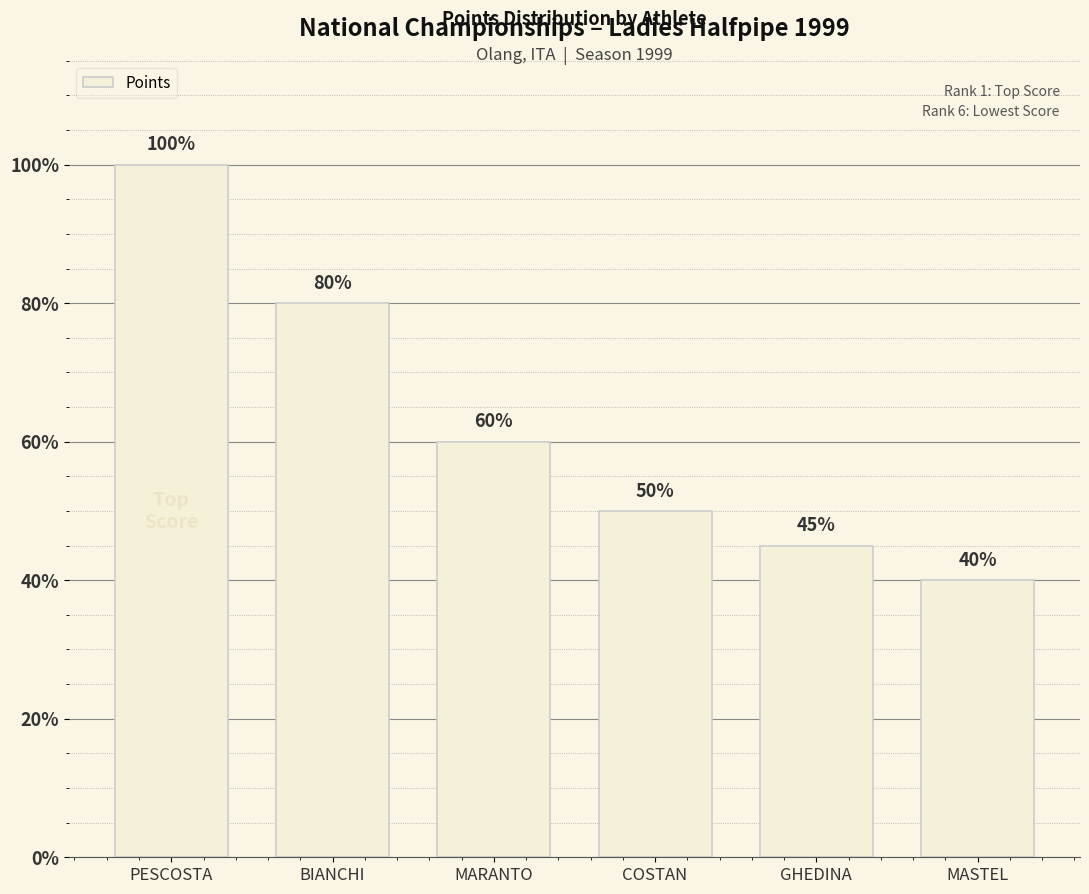

Reading right to left, extract all data points from this chart.

MASTEL=40	GHEDINA=45	COSTAN=50	MARANTO=60	BIANCHI=80	PESCOSTA=100